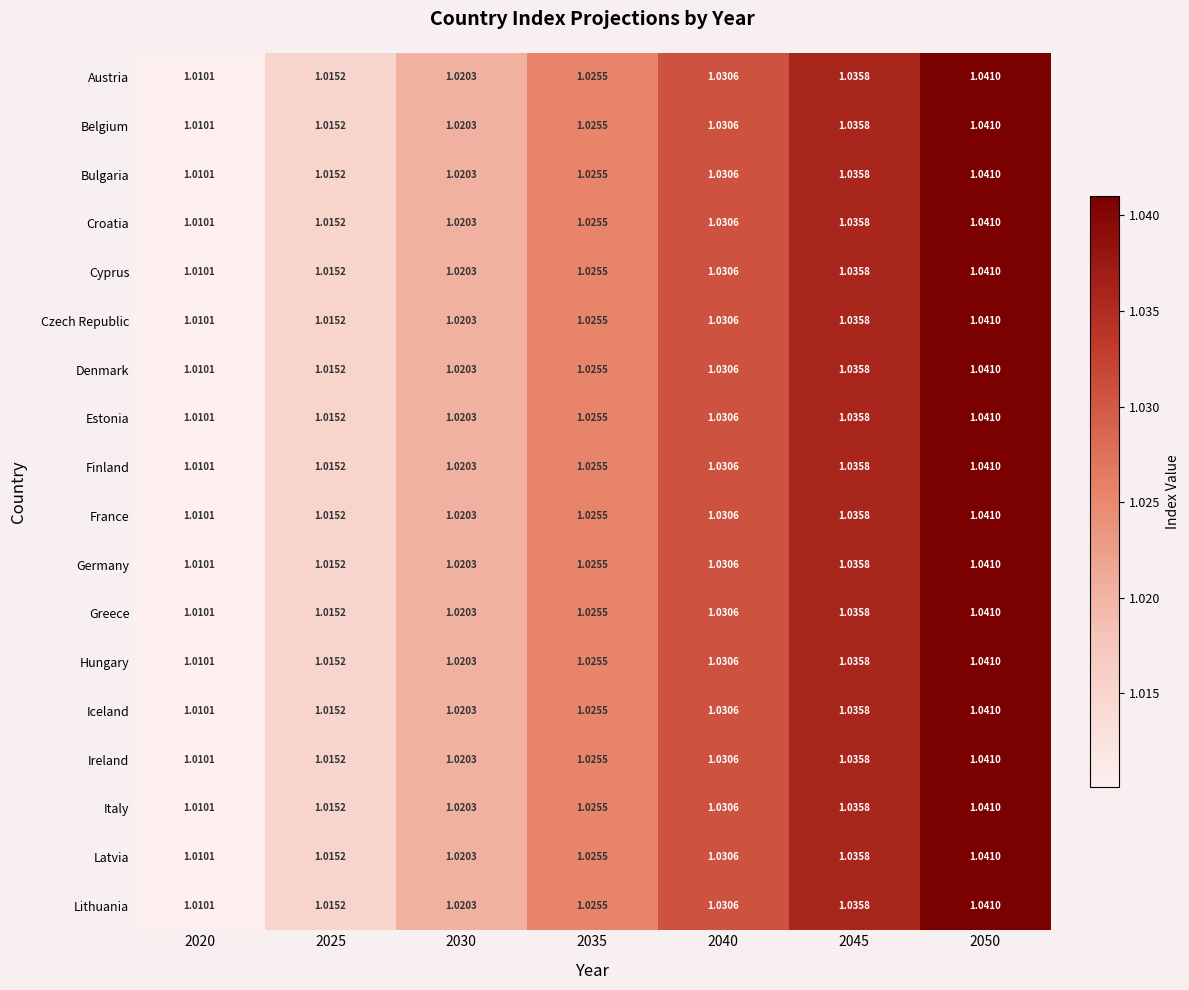

Count the number of data series in this chart.

18